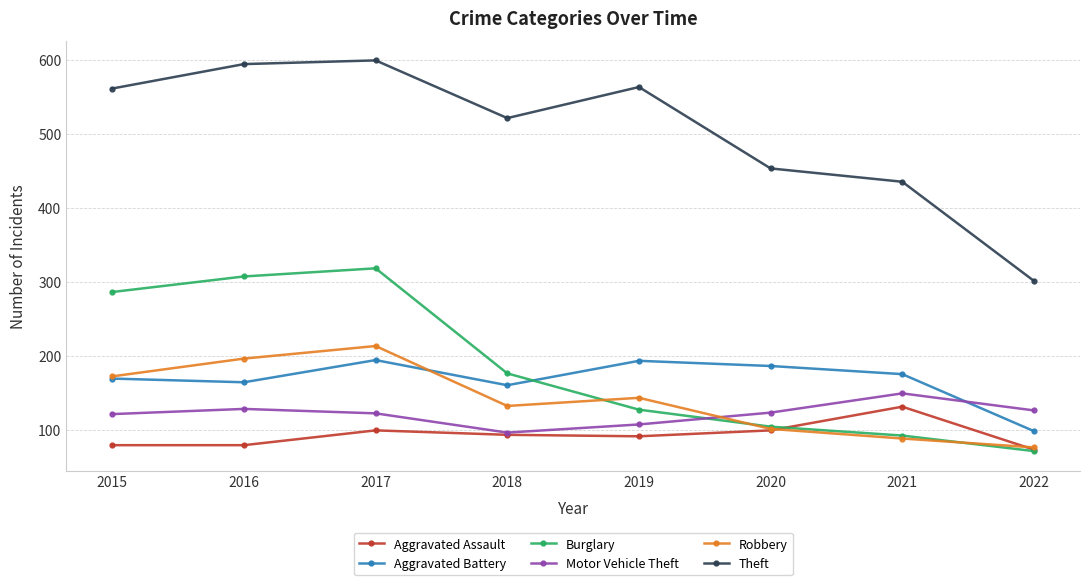

Is this an area chart (filled region under the line)?

No